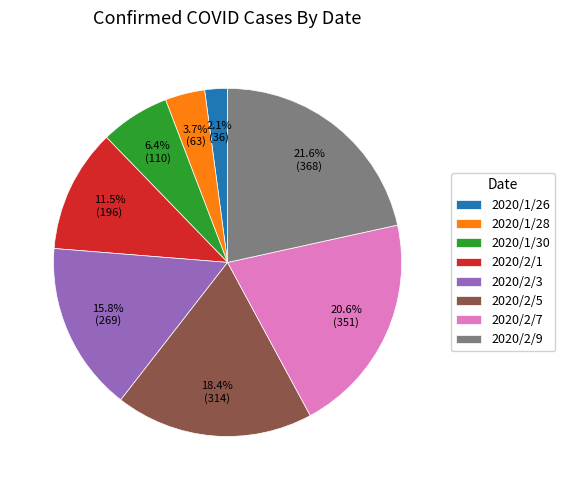

What portion of the pie excludes 2020/2/5?

81.6%